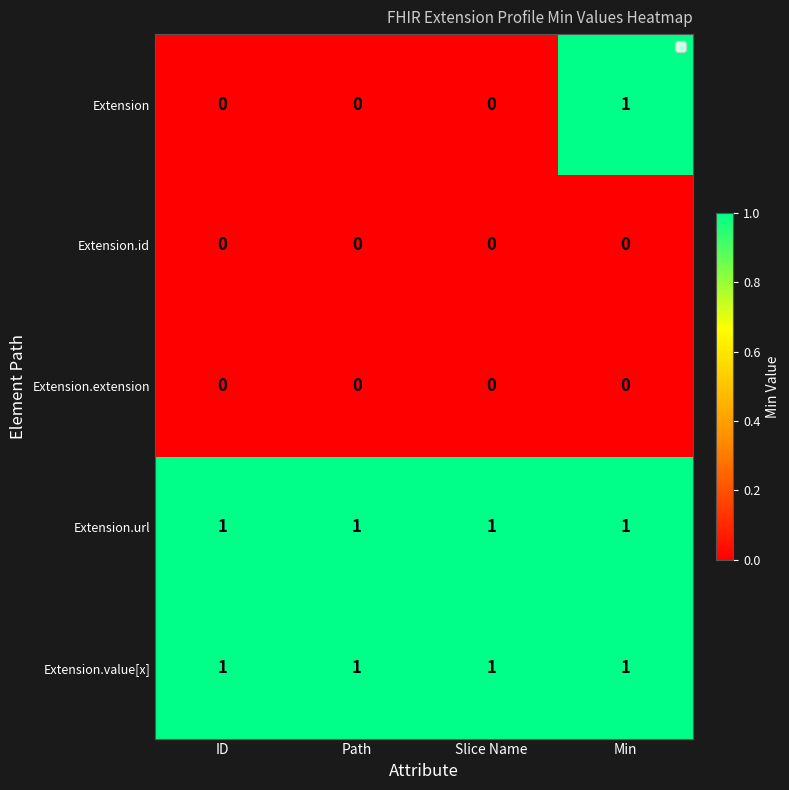

What is the spread (max minus min) of values at Slice Name?

1